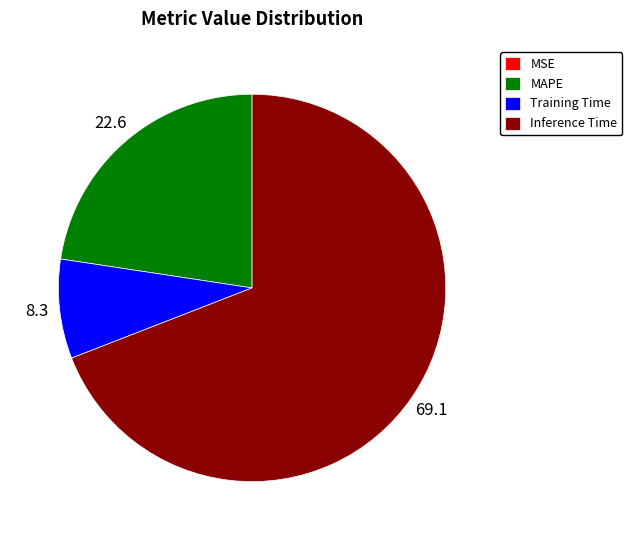

Between Inference Time and Training Time, which is larger?

Inference Time